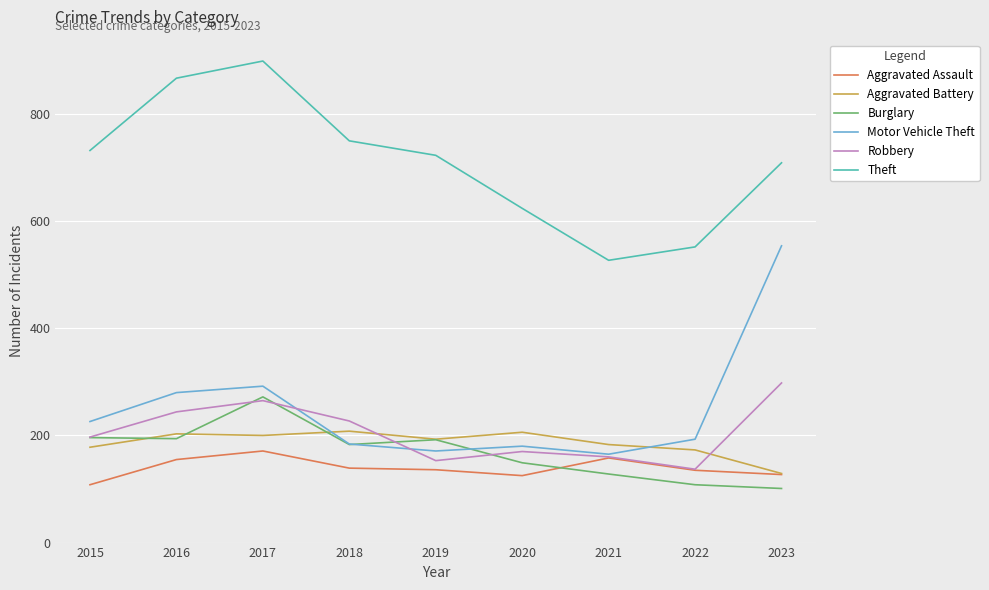

What is the greatest value displayed?

899